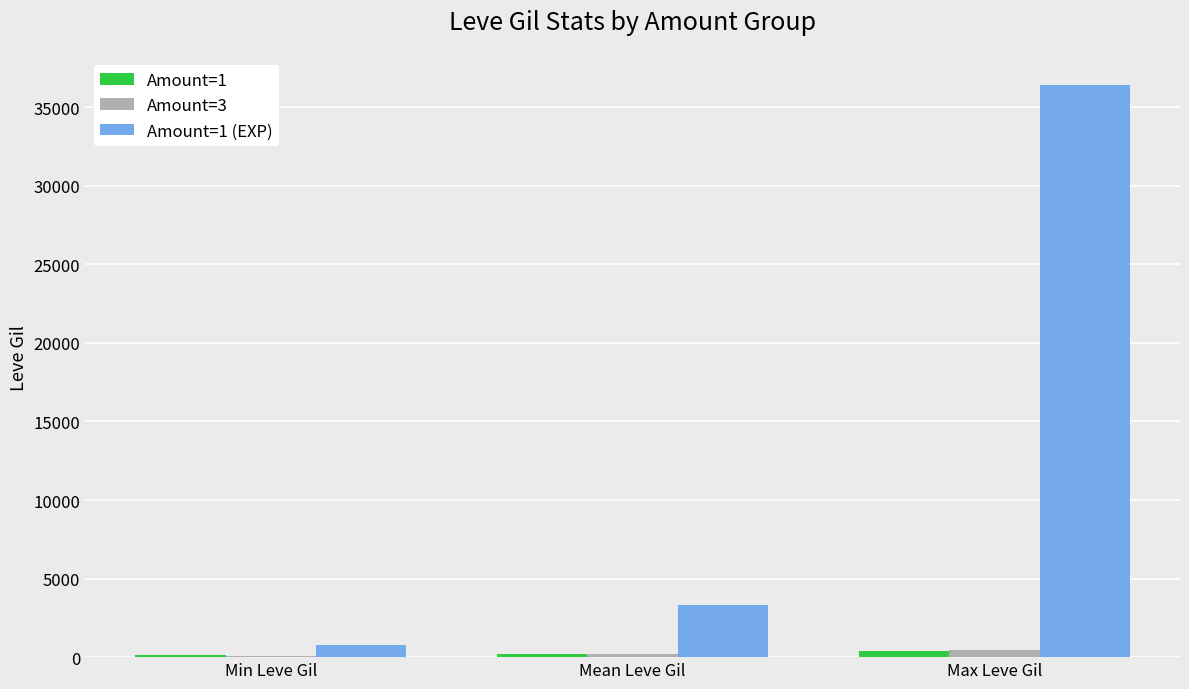

What value does the Amount=1 series have at Min Leve Gil, to the nearest 5?

110